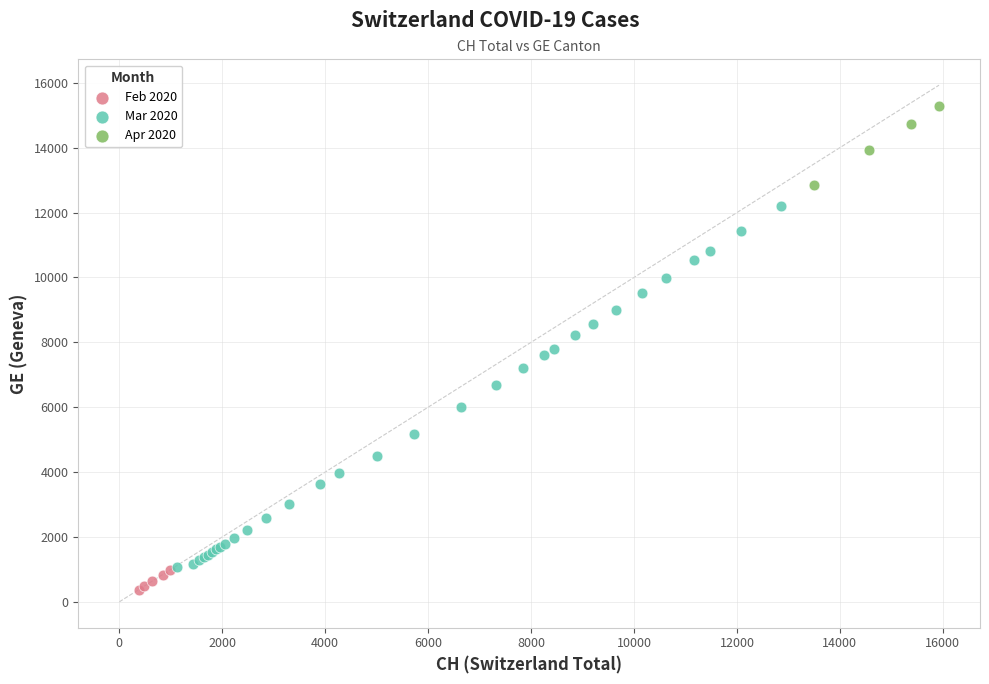

Which series contains the highest Y value?

Apr 2020